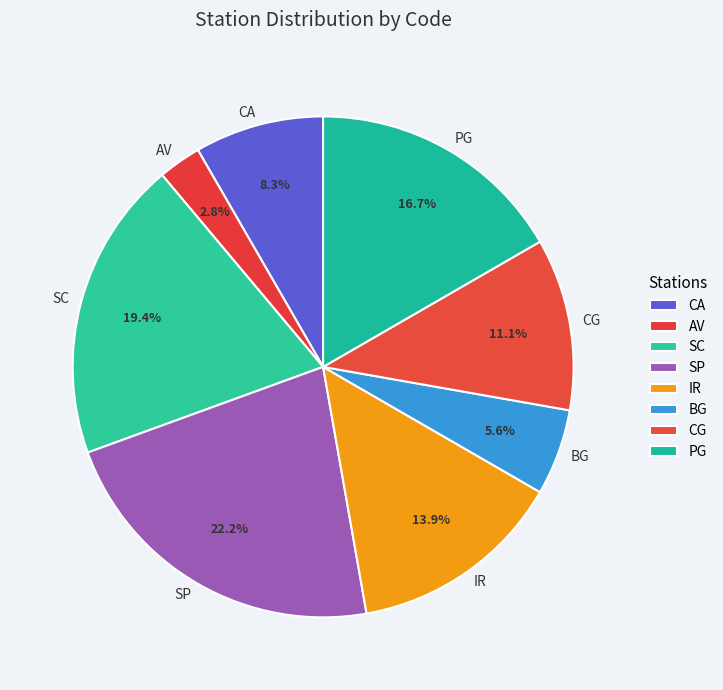

Which category has the smallest portion of the pie?

AV